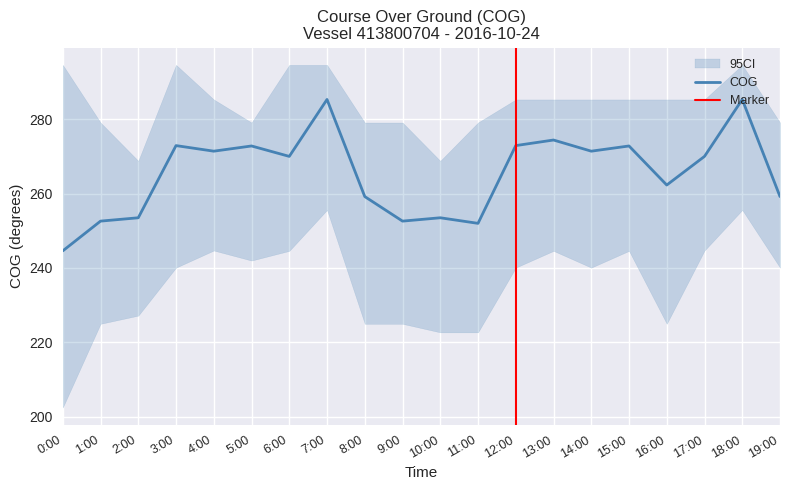

What is the difference between the values at 15:00 and 10:00?

19.3